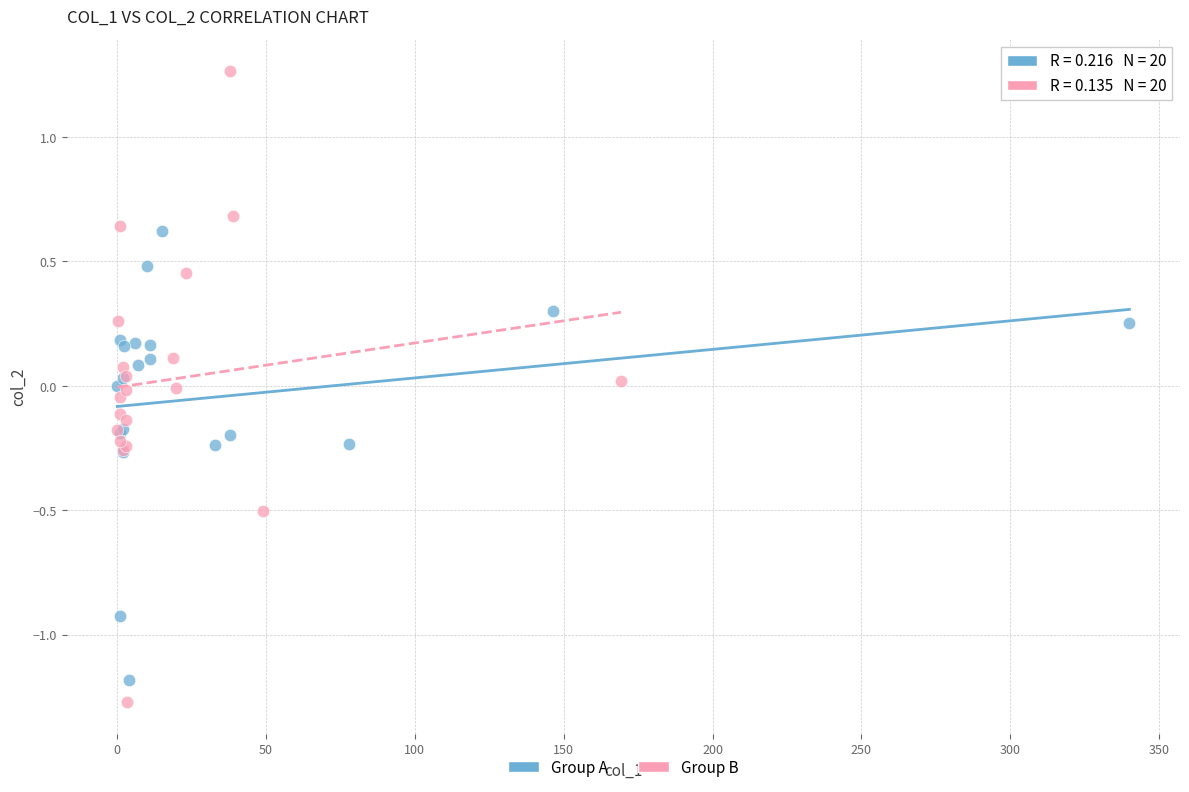

Which series contains the lowest Y value?

Group B